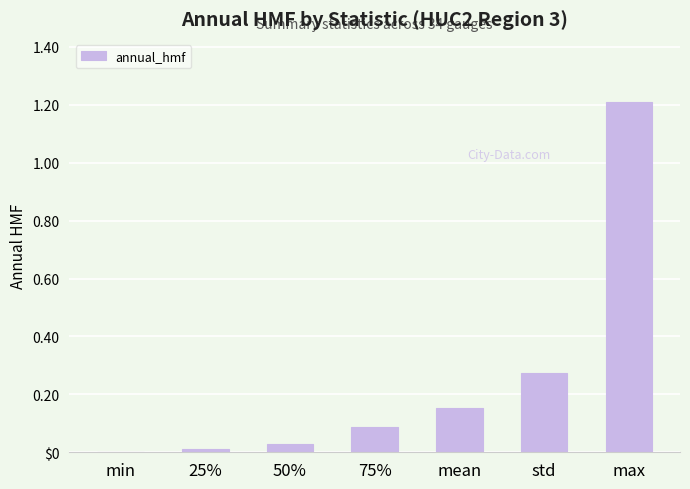

What is the difference between the second highest and second lowest values?

0.3